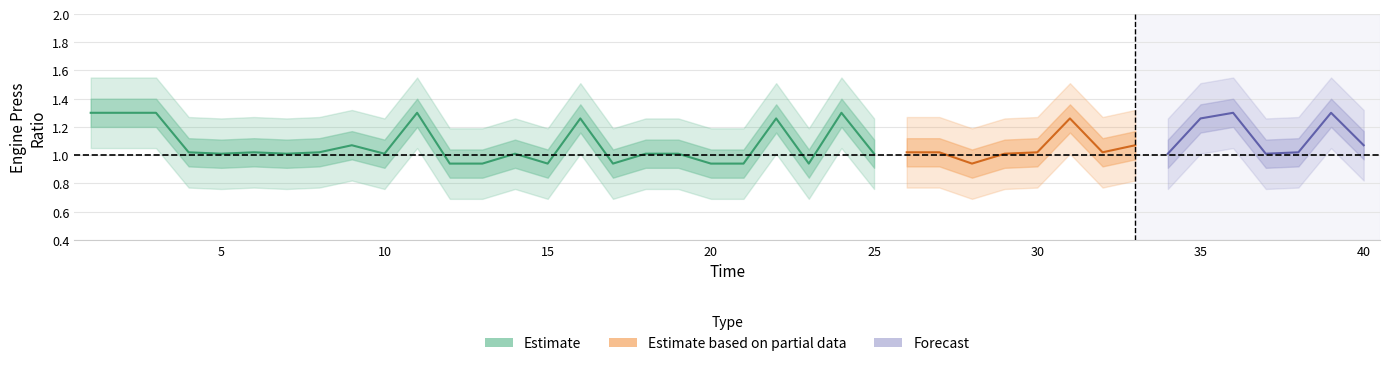

True or false: upper_outer and upper_inner cross at least once.

False